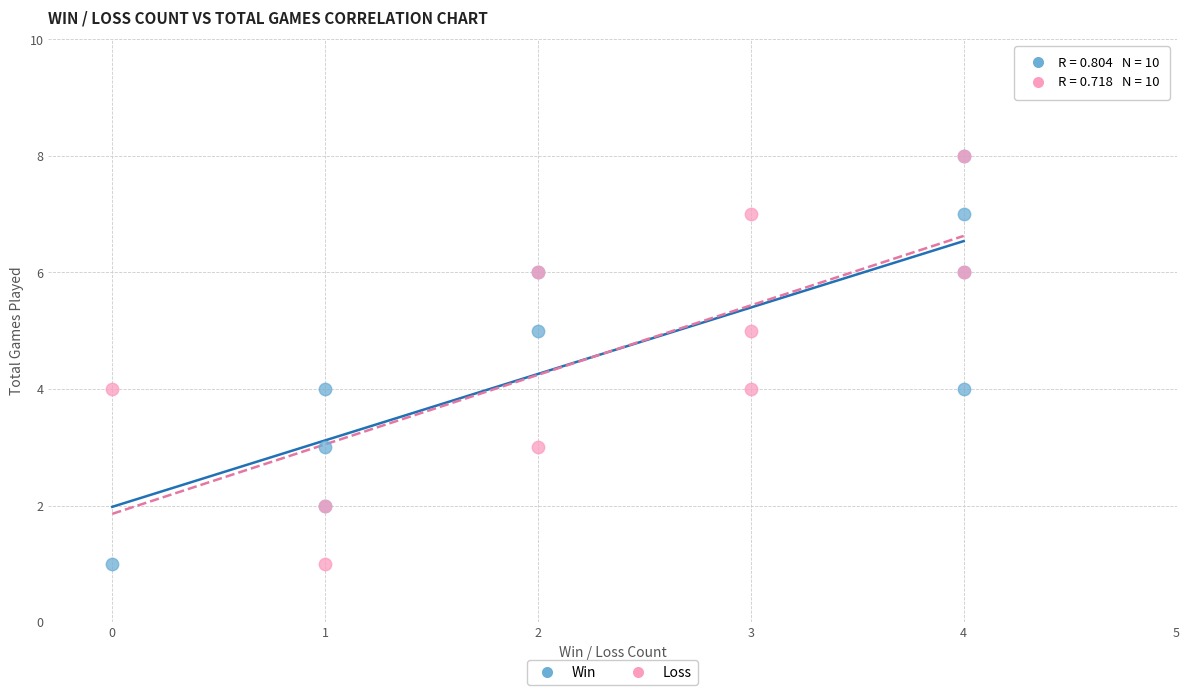

What are all the series names shown in the legend?

Win, Loss